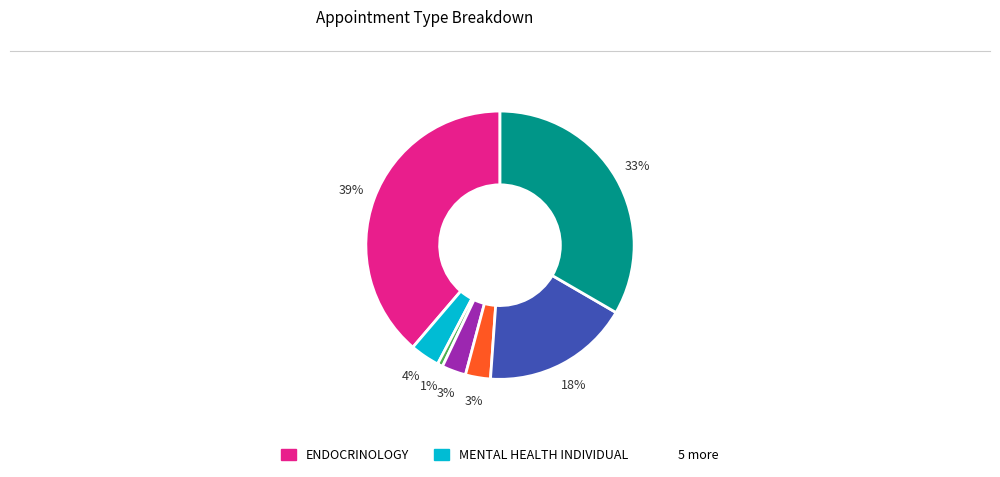

To the nearest percent, what is the average slice percentage?

14%